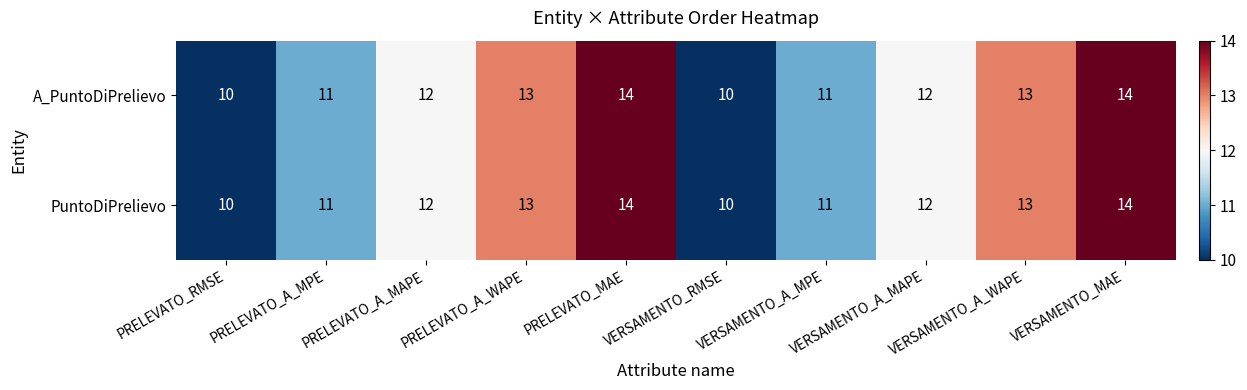

What is the highest value of the A_PuntoDiPrelievo series?

14